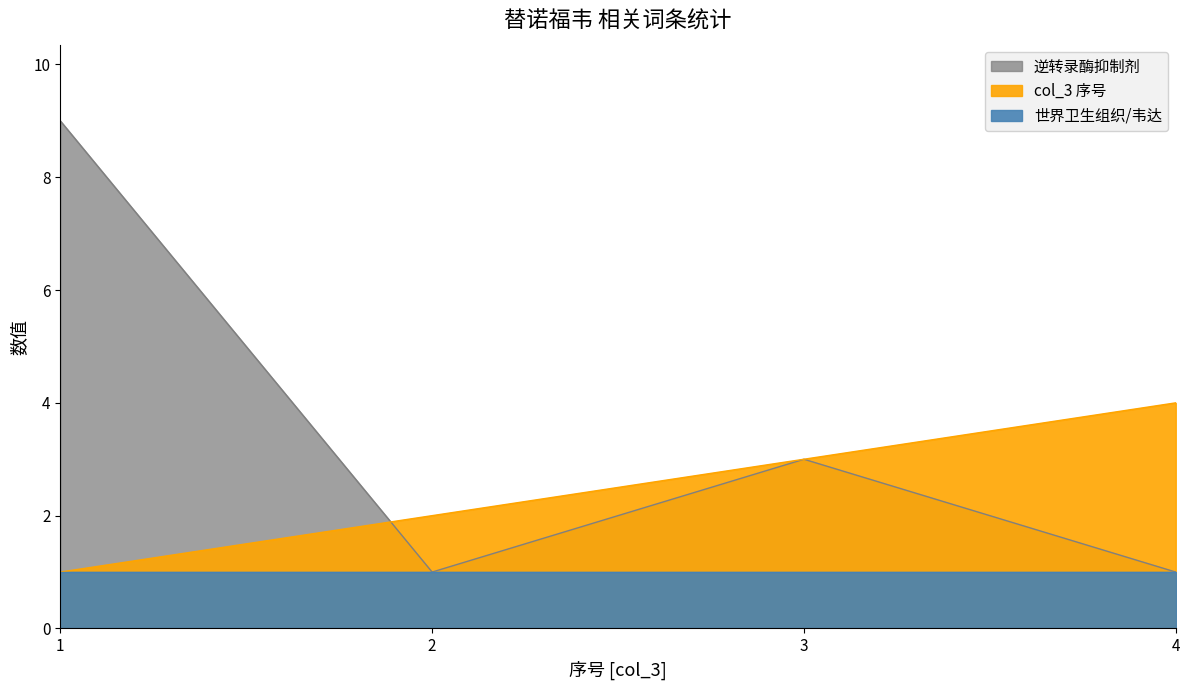

Rank the categories by col_3_index value from highest to lowest.

4, 3, 2, 1